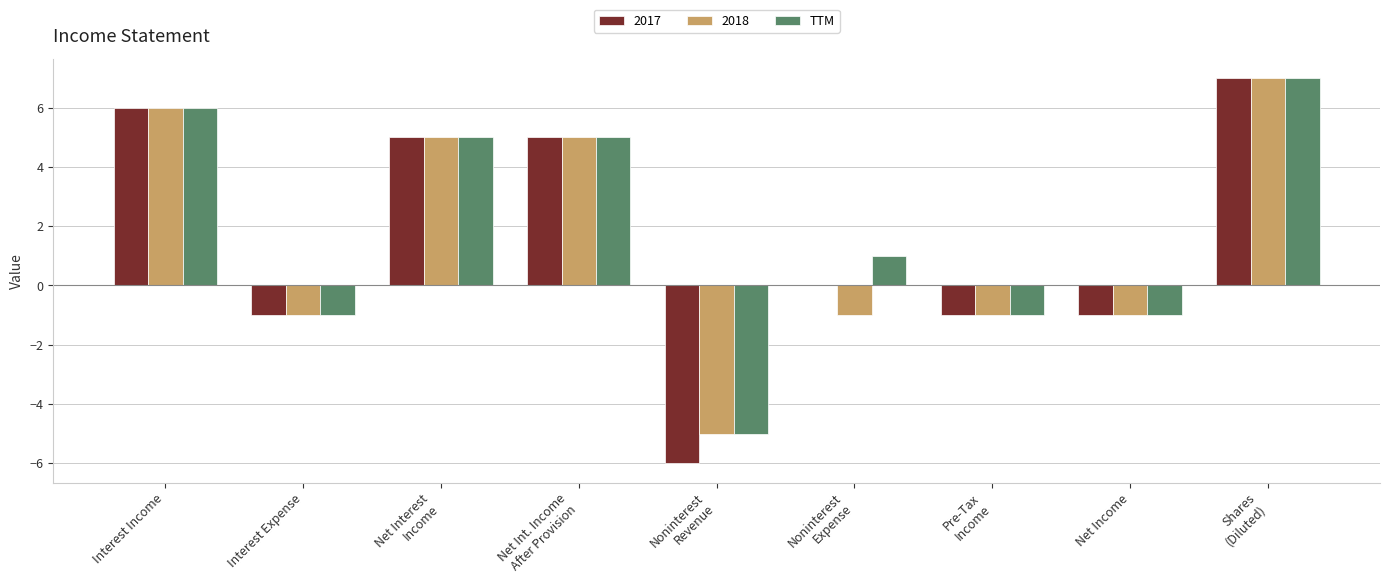

Is it true that 2017 equals -1 at Net Income?

True